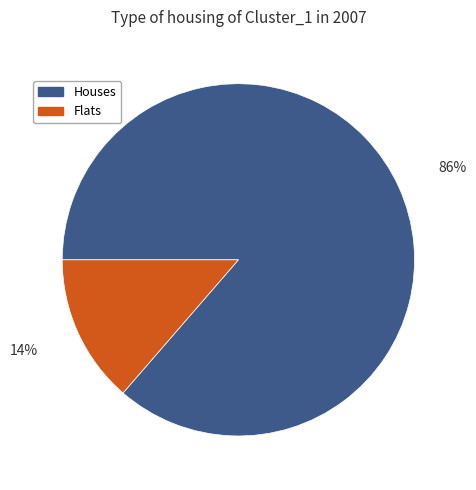

To the nearest percent, what is the average slice percentage?

50%